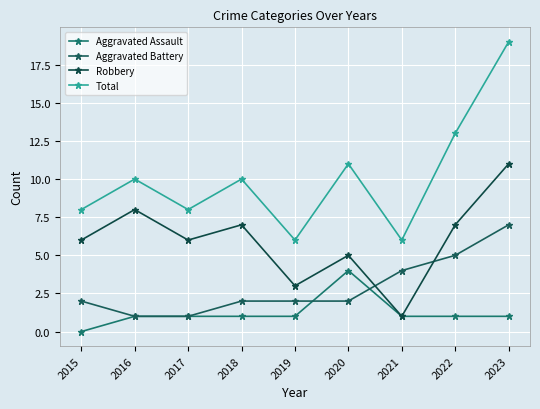

True or false: Aggravated Assault and Total intersect in this chart.

False